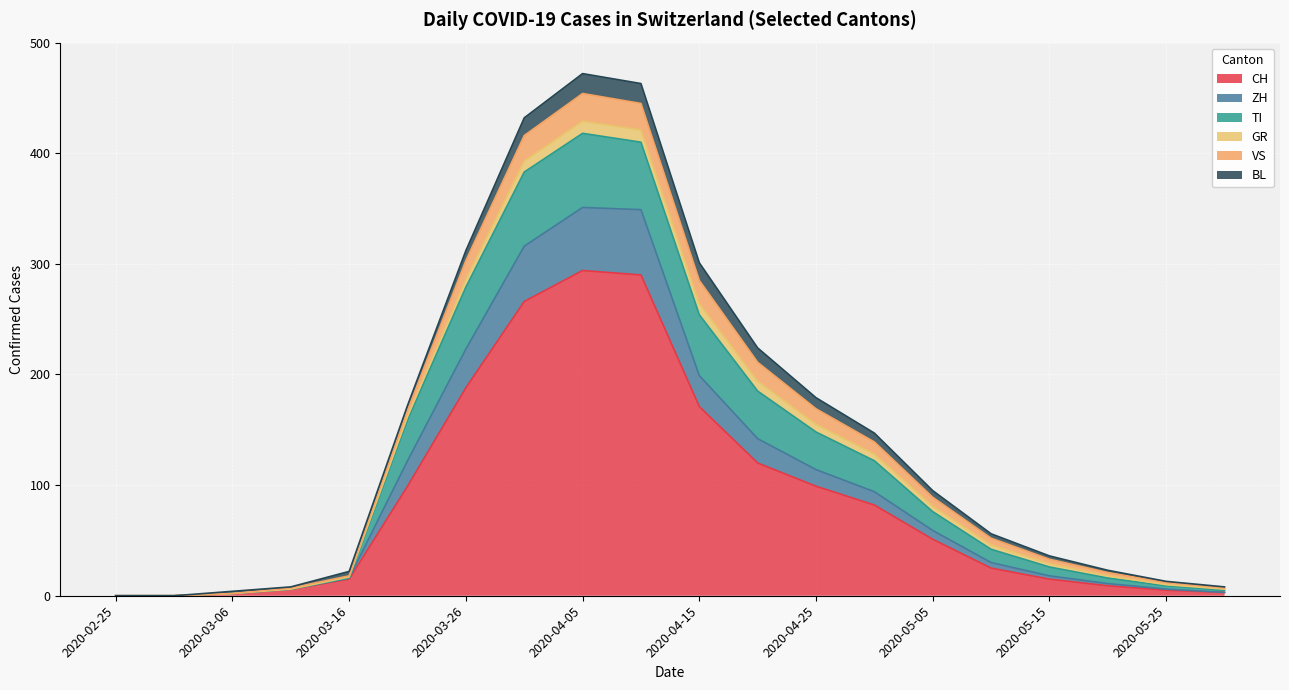

Which has a higher value, 2020-05-10 or 2020-03-06?

2020-05-10